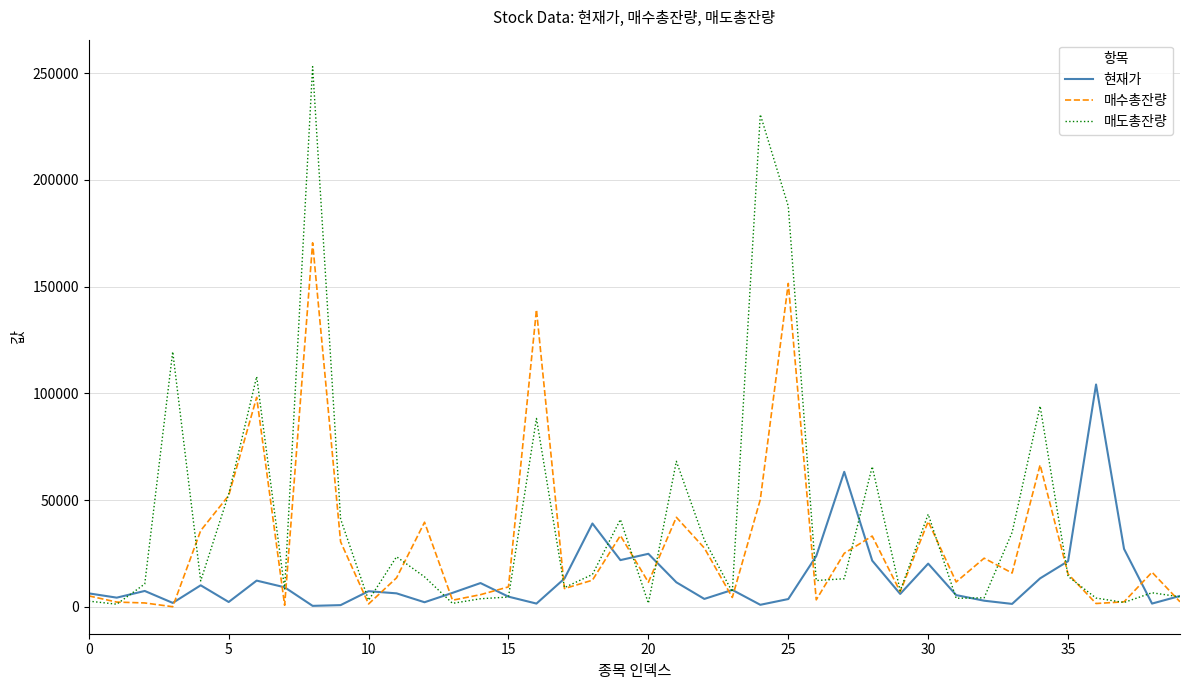

What is the highest value of the 매수총잔량 series?

170560